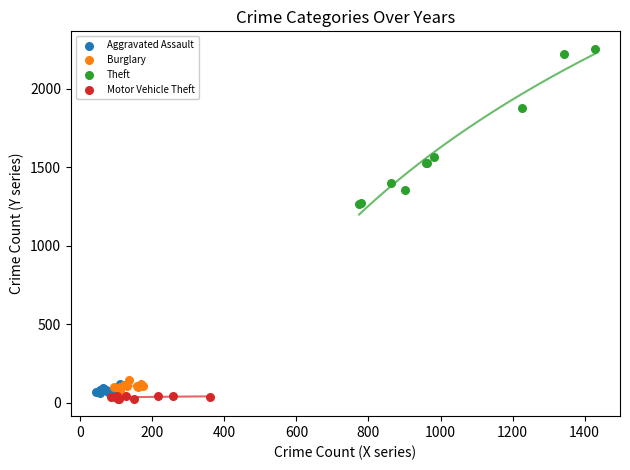

Which series reaches the minimum Y coordinate?

Motor Vehicle Theft